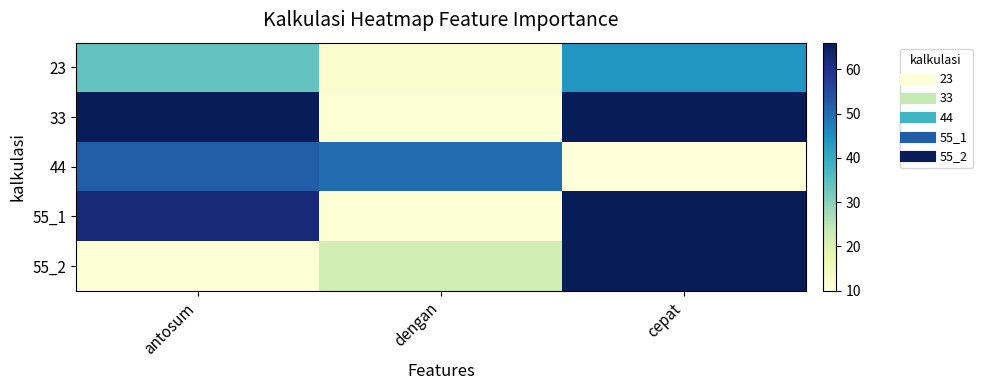

Reading right to left, list all the values displayed in this chart.

23: cepat=44	dengan=12	antosum=34
33: cepat=66	dengan=11	antosum=66
44: cepat=10	dengan=50	antosum=52
55_1: cepat=66	dengan=11	antosum=62
55_2: cepat=66	dengan=22	antosum=11